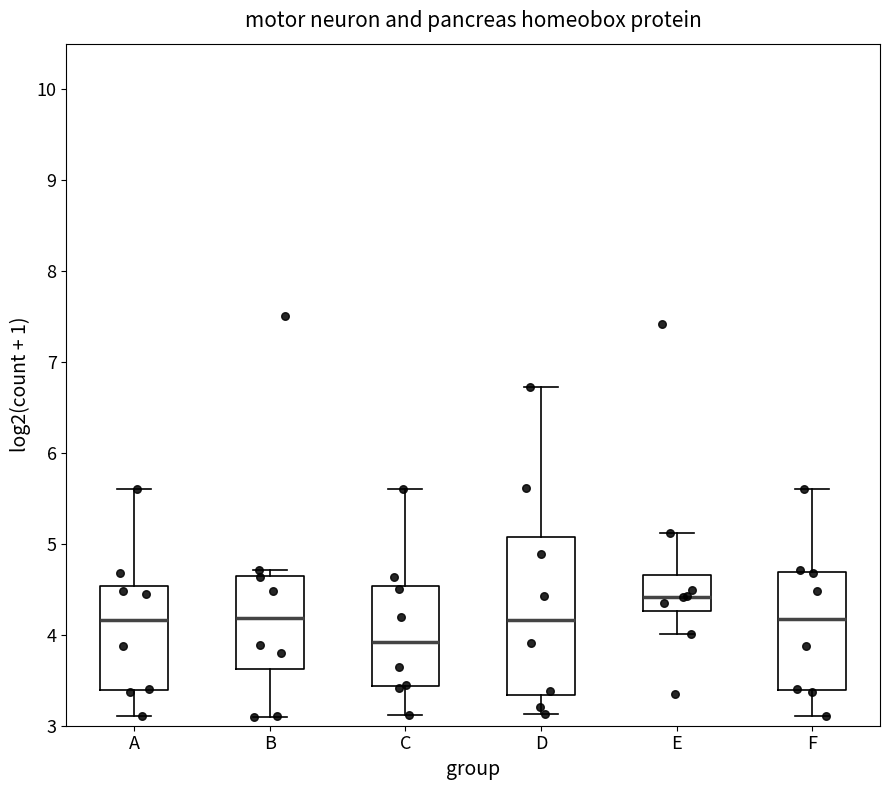

Reading left to right, read every box against the y-axis: the position of its median line, the range the box covers, and the ends of its whiskers. The values are not printed on the chart, so give them approximately, as read against the axis.

A: median 4.2, box 3.4 to 4.5, whiskers 3.1 to 5.6
B: median 4.2, box 3.6 to 4.7, whiskers 3.1 to 4.7 (just above the box's upper edge)
C: median 3.9, box 3.4 to 4.5, whiskers 3.1 to 5.6
D: median 4.2, box 3.3 to 5.1, whiskers 3.1 to 6.7
E: median 4.4, box 4.3 to 4.7, whiskers 4.0 to 5.1
F: median 4.2, box 3.4 to 4.7, whiskers 3.1 to 5.6